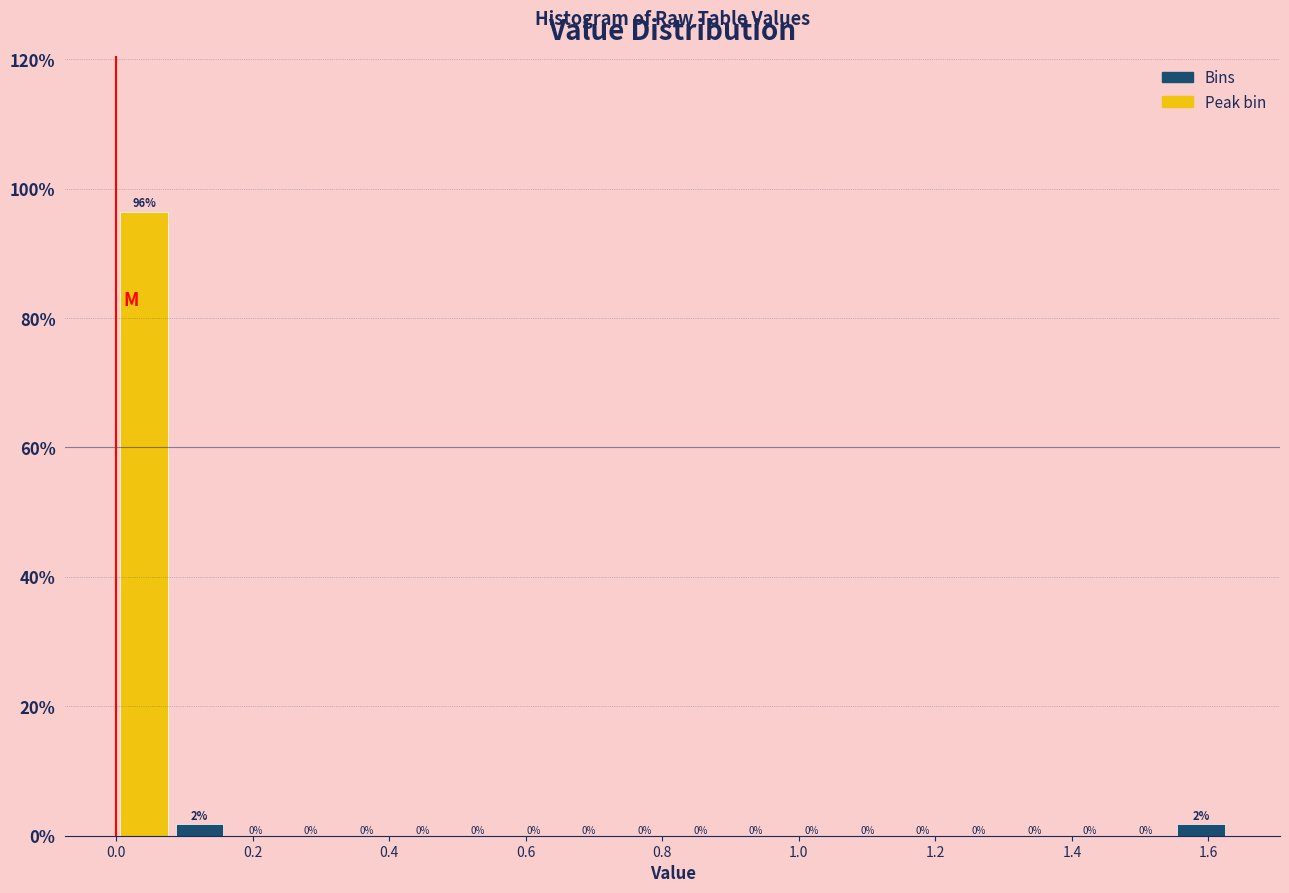

Over which range of the x-axis is the bar tallest?

0.00 to 0.08